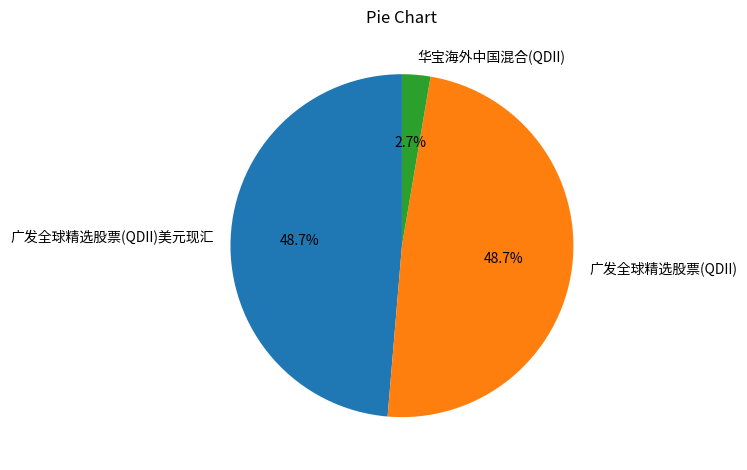

How many slices are in this pie chart?

3